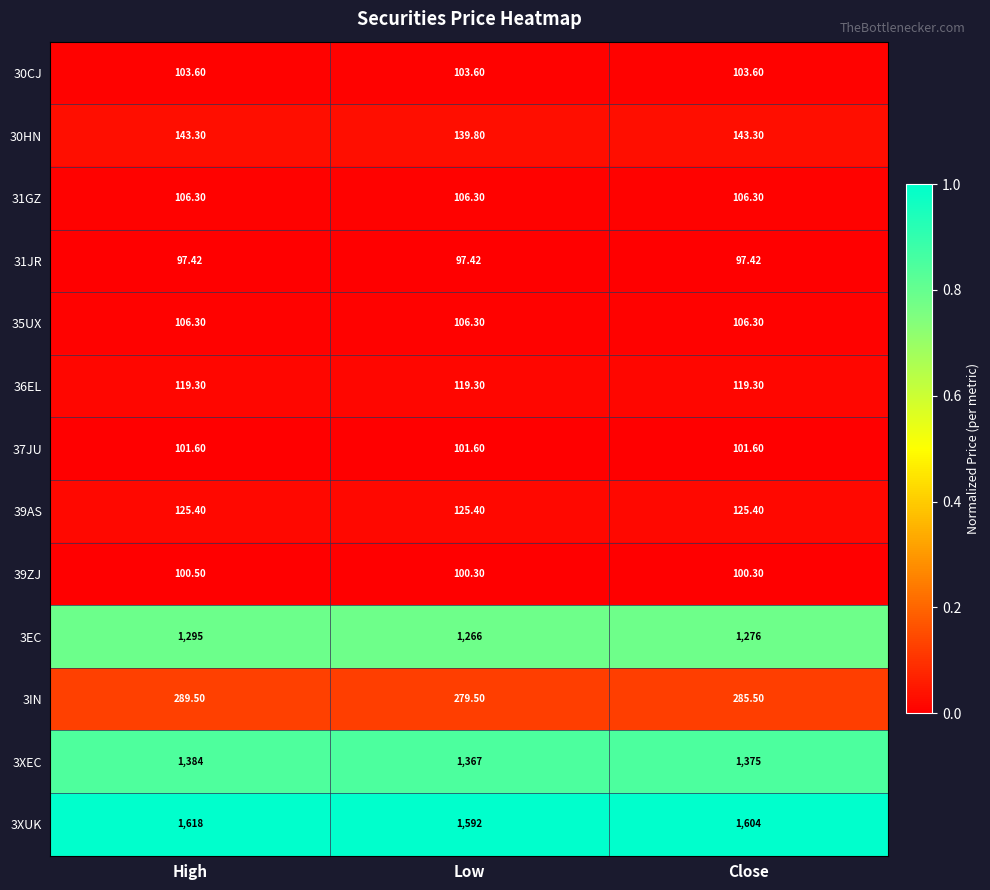

Which category has the highest value across all series?

High